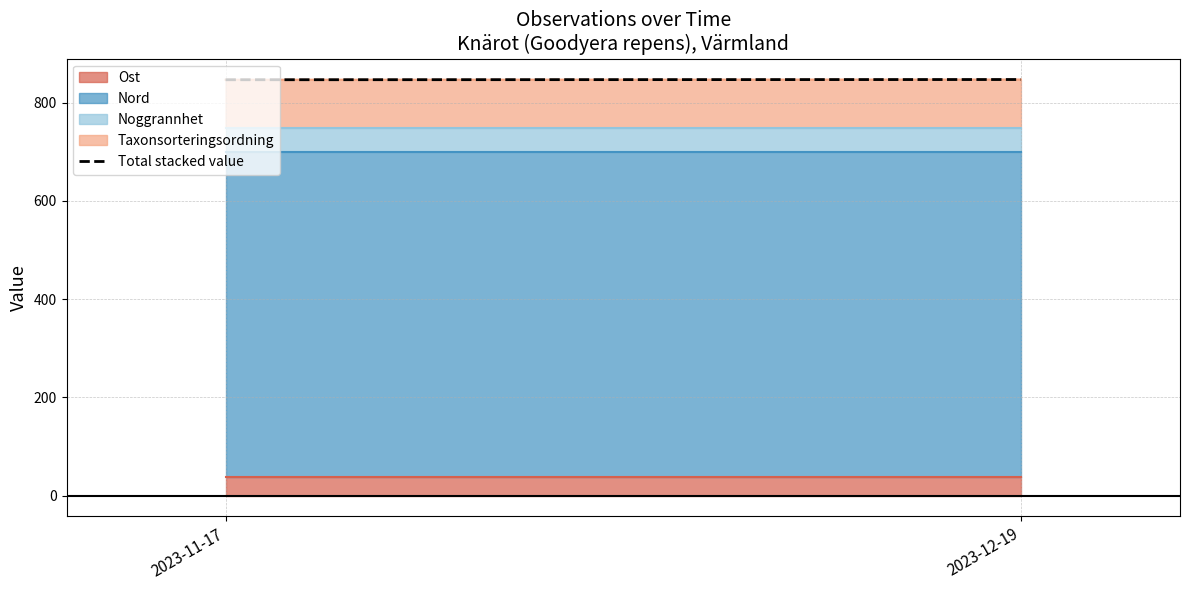

What value does the data have at 2023-11-17?

846.9